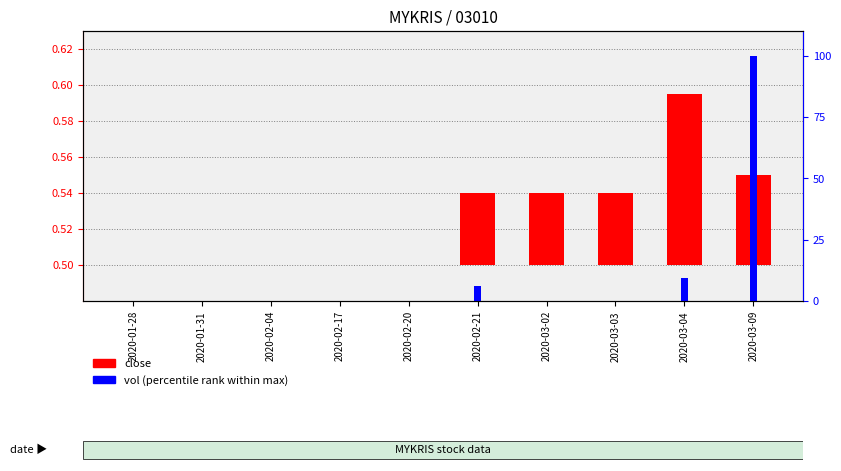

At how many categories does at least one series exceed 95?

1